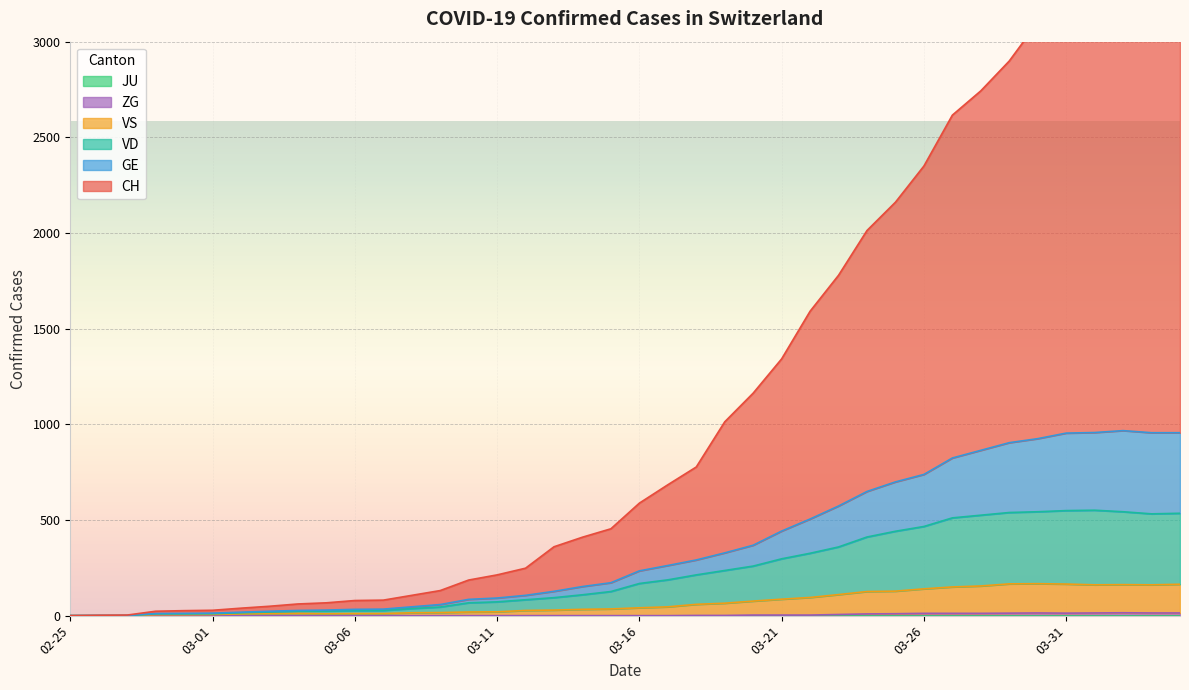

True or false: VD and GE cross at least once.

False